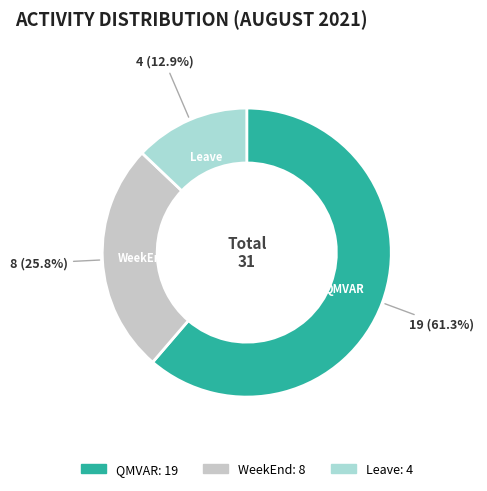

What is the smallest slice in the pie chart?

Leave